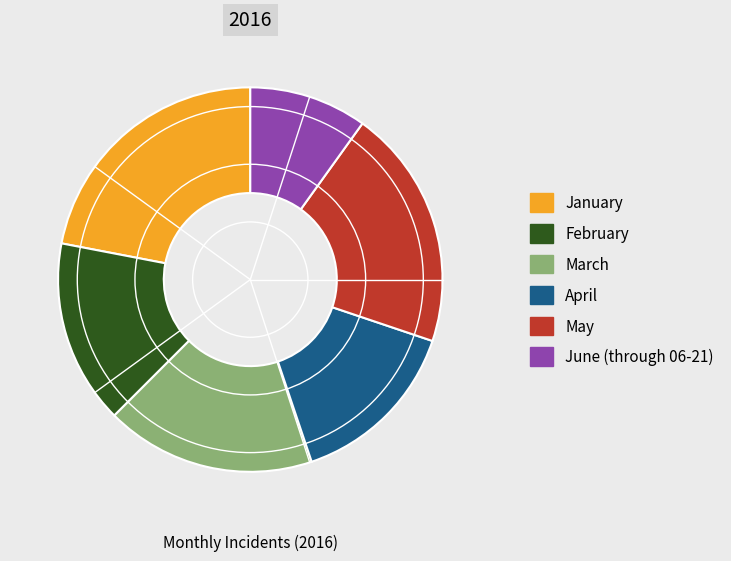

Rank the categories by value from lowest to highest.

June (through 06-21), April, February, March, May, January